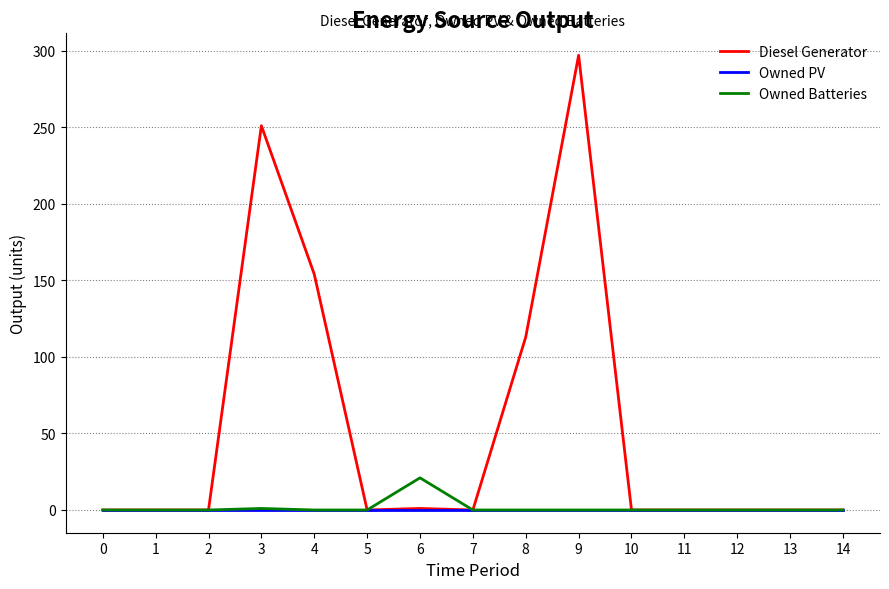

What is the total value across all series at 8?

113